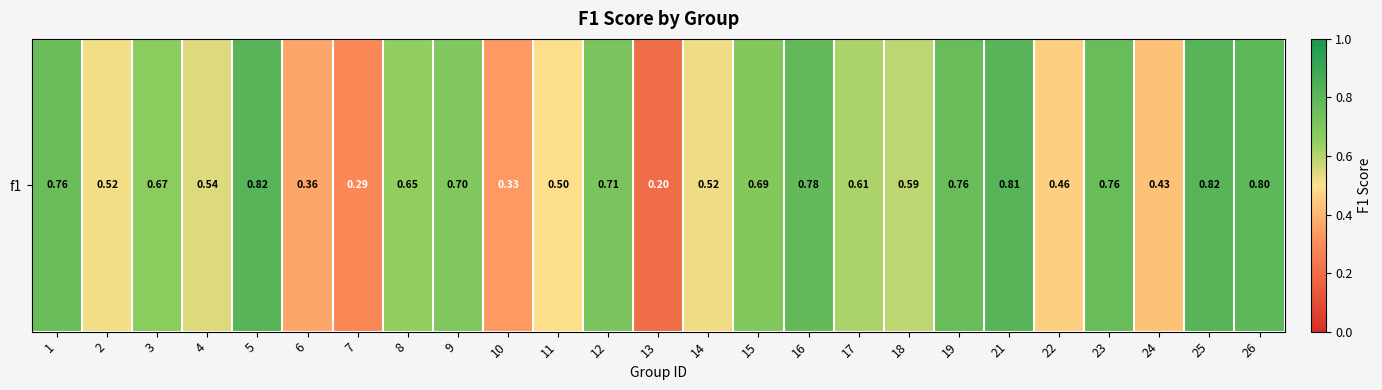

How many values are between 0 and 1?

25